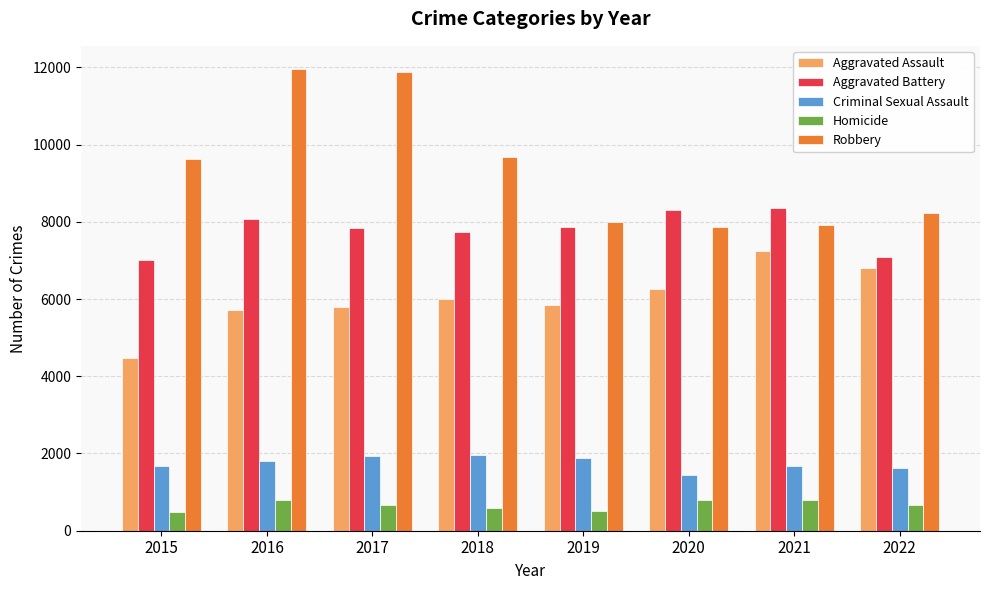

Which series has the largest range (max minus min)?

Robbery